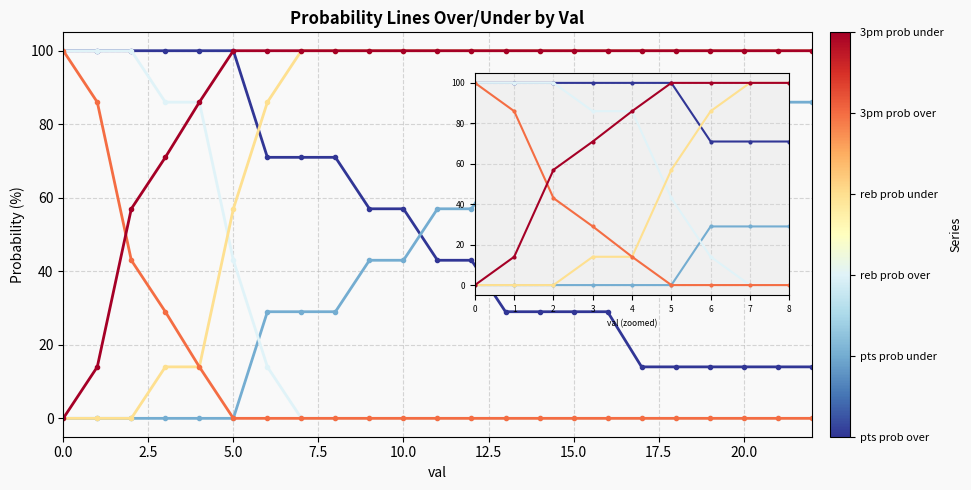

What is the greatest value displayed?

100